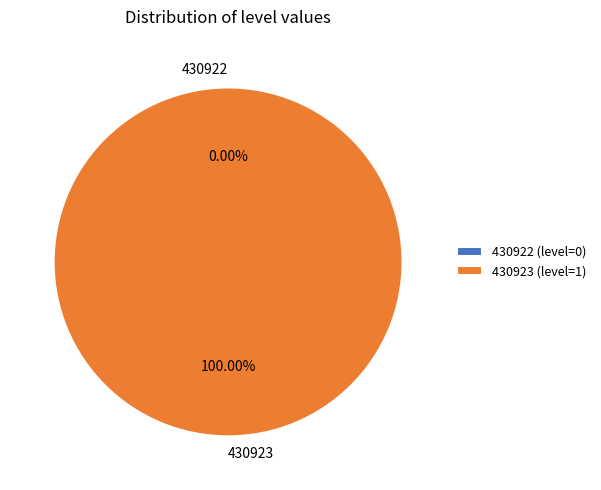

What is the change in value from 430922 to 430923?

+1